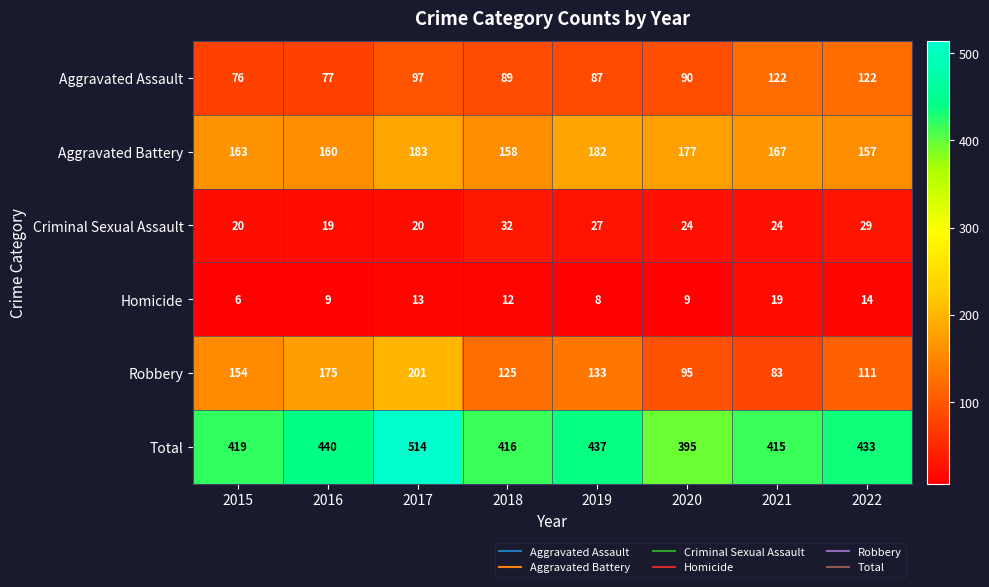

What is the sum of all Total values?

3469